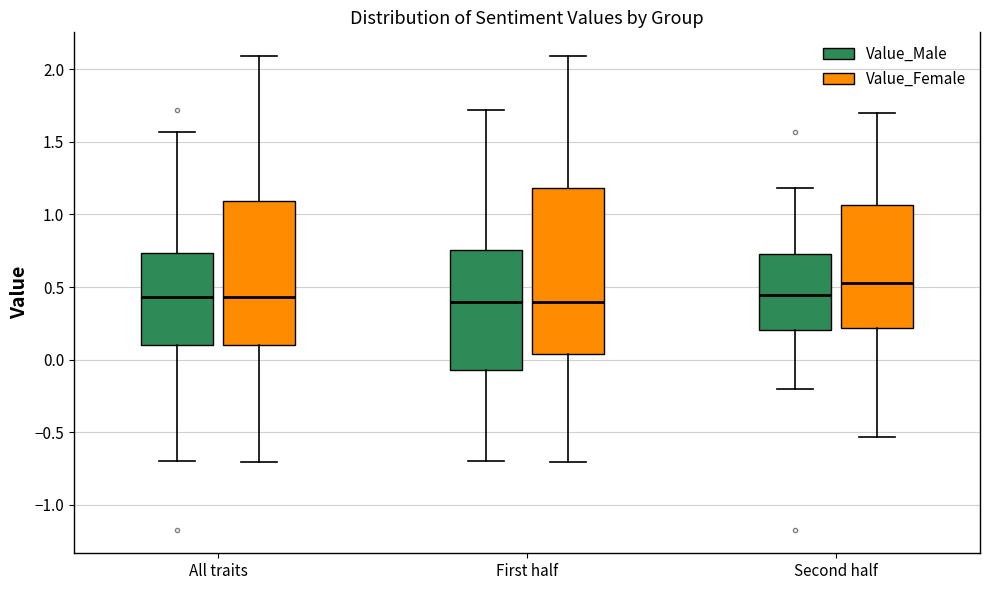

Where is the lower edge of the box for All traits (Value_Male) on the y-axis? The values are not printed on the chart, so give them approximately, as read against the axis.

0.10